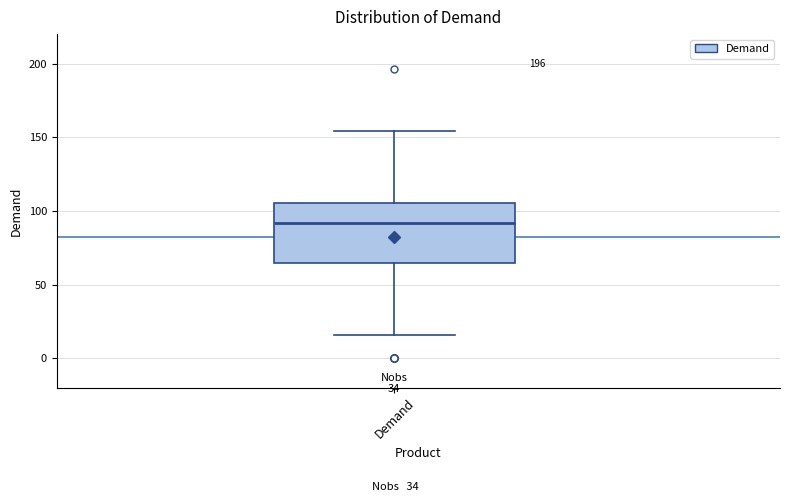

Transcribe this box plot: give where the median line is, the range the box spans, and where the two whiskers end, as read against the y-axis. The values are not printed on the chart, so give them approximately, as read against the axis.

median 90, box 65 to 105, whiskers 15 to 155